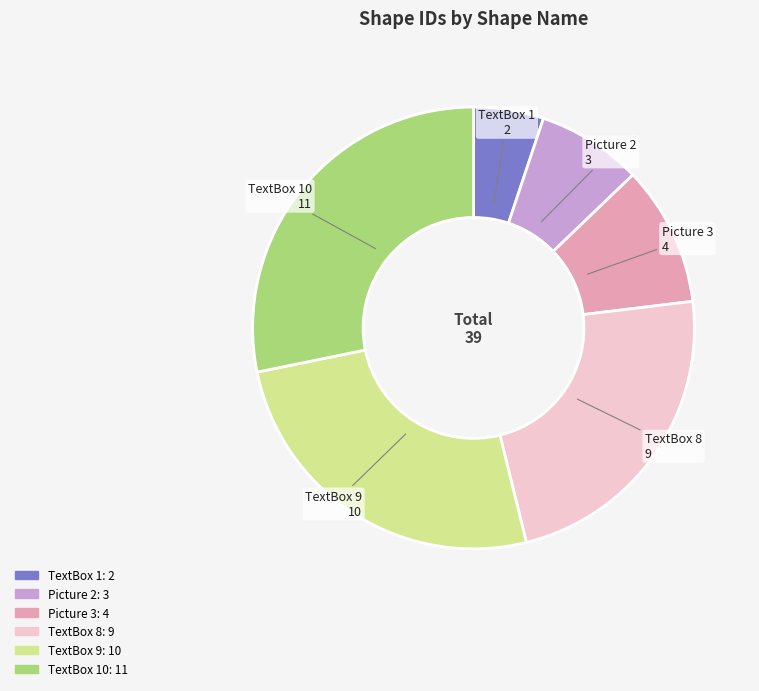

Does any single category account for the majority?

No